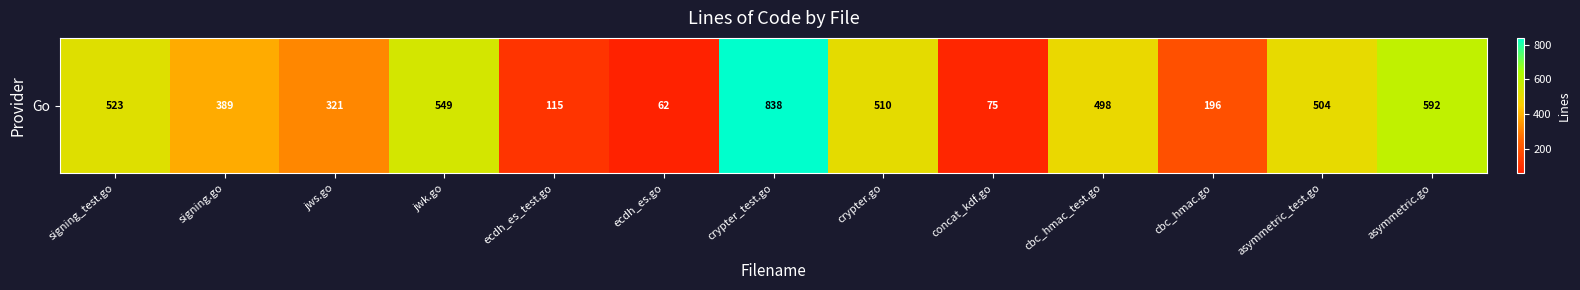

How many data points are less than 498?

6